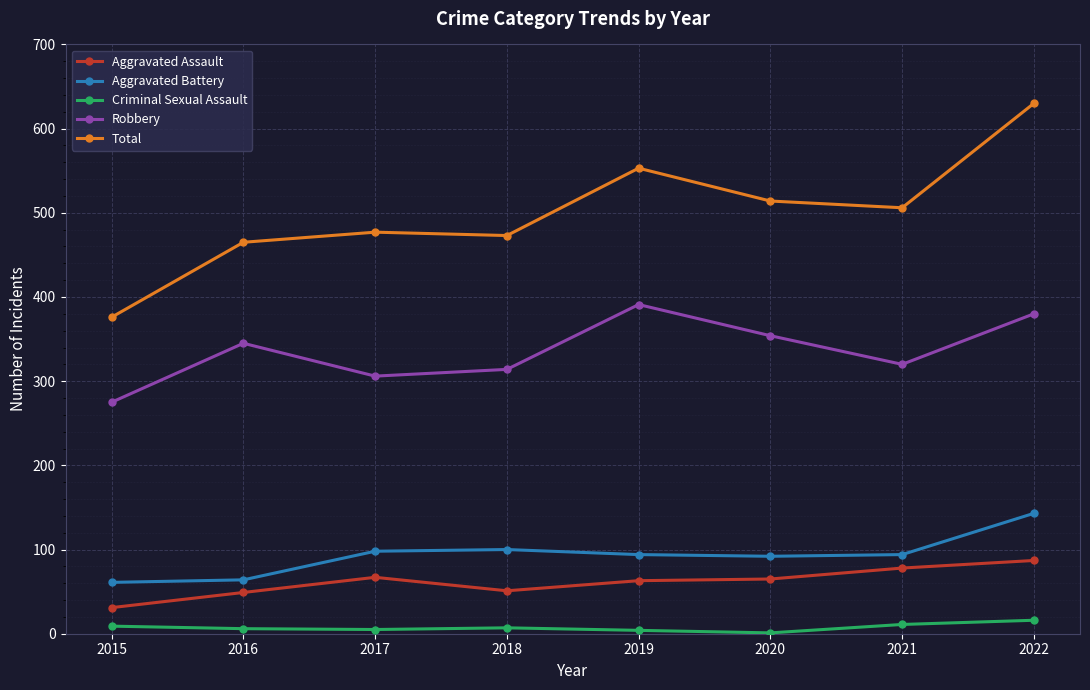

What is the average value of the Aggravated Assault series?

61